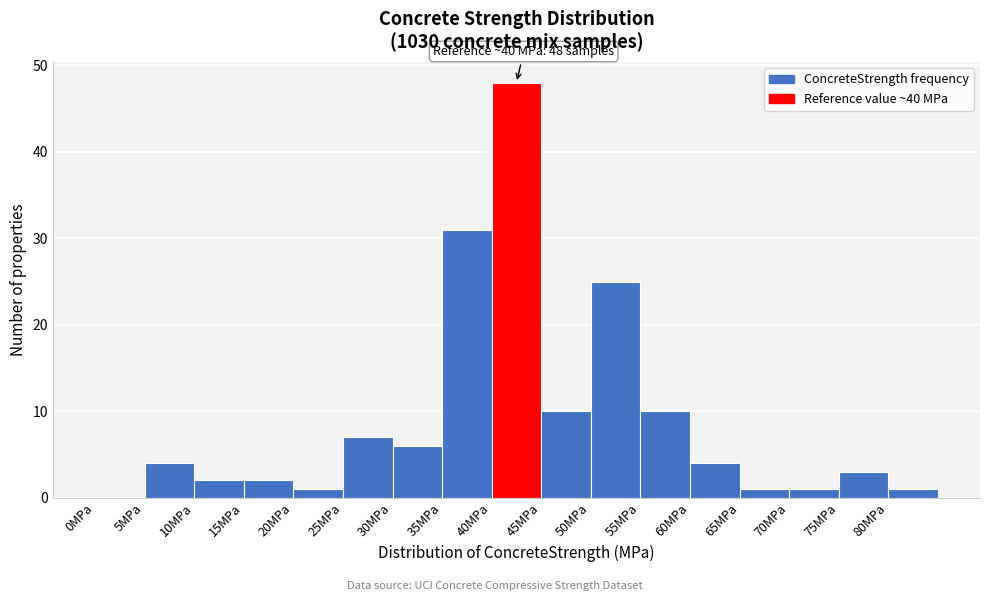

Over which range of the x-axis is the bar tallest?

40 to 45